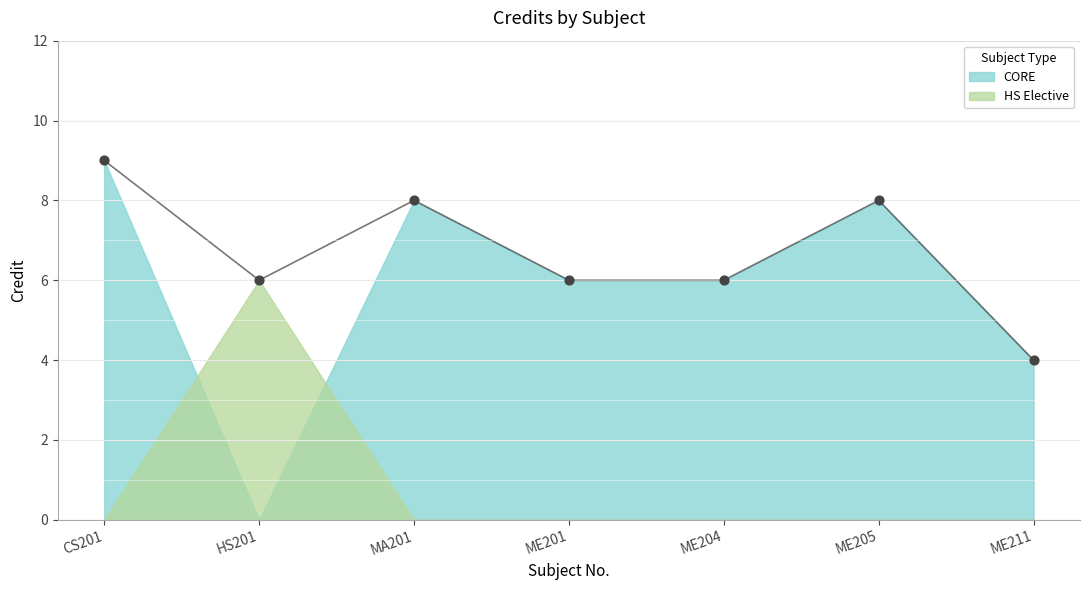

Between MA201 and ME211, which is larger?

MA201